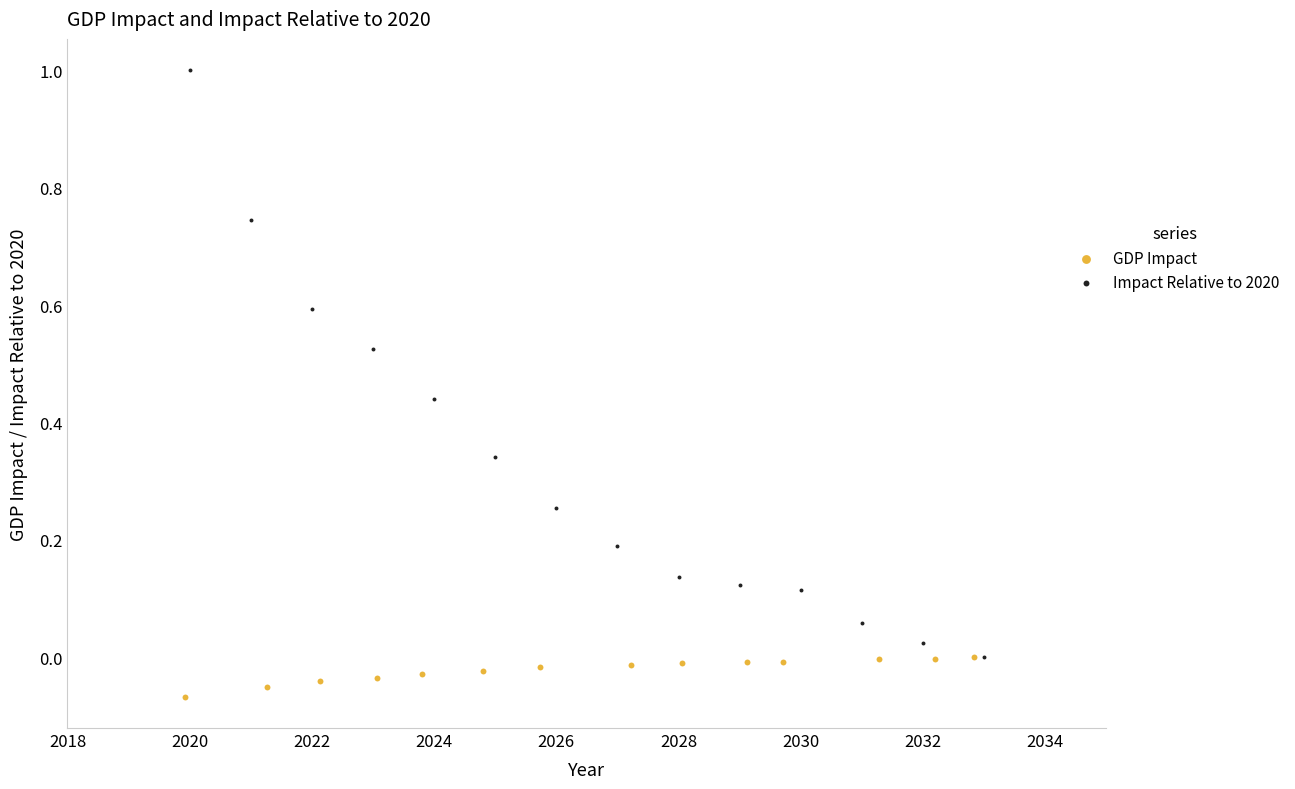

Which series has the largest Y range (max minus min)?

Impact Relative to 2020